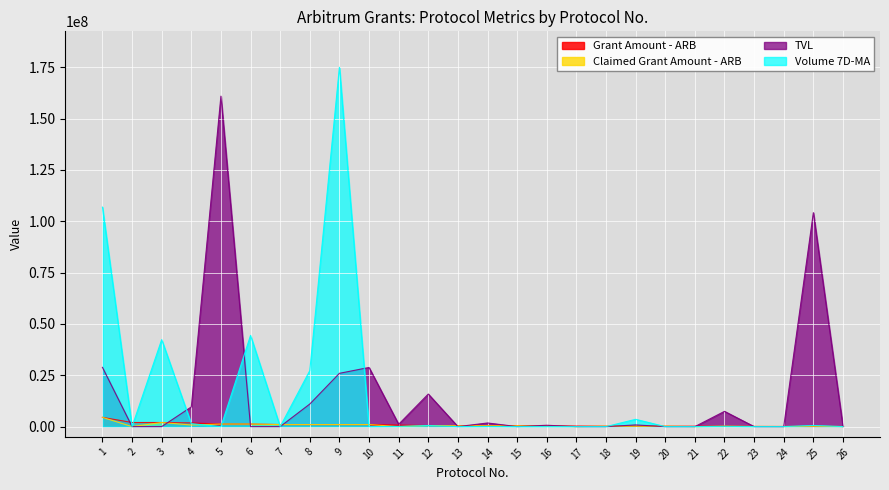

What is the maximum value shown in the chart?

174993805.6